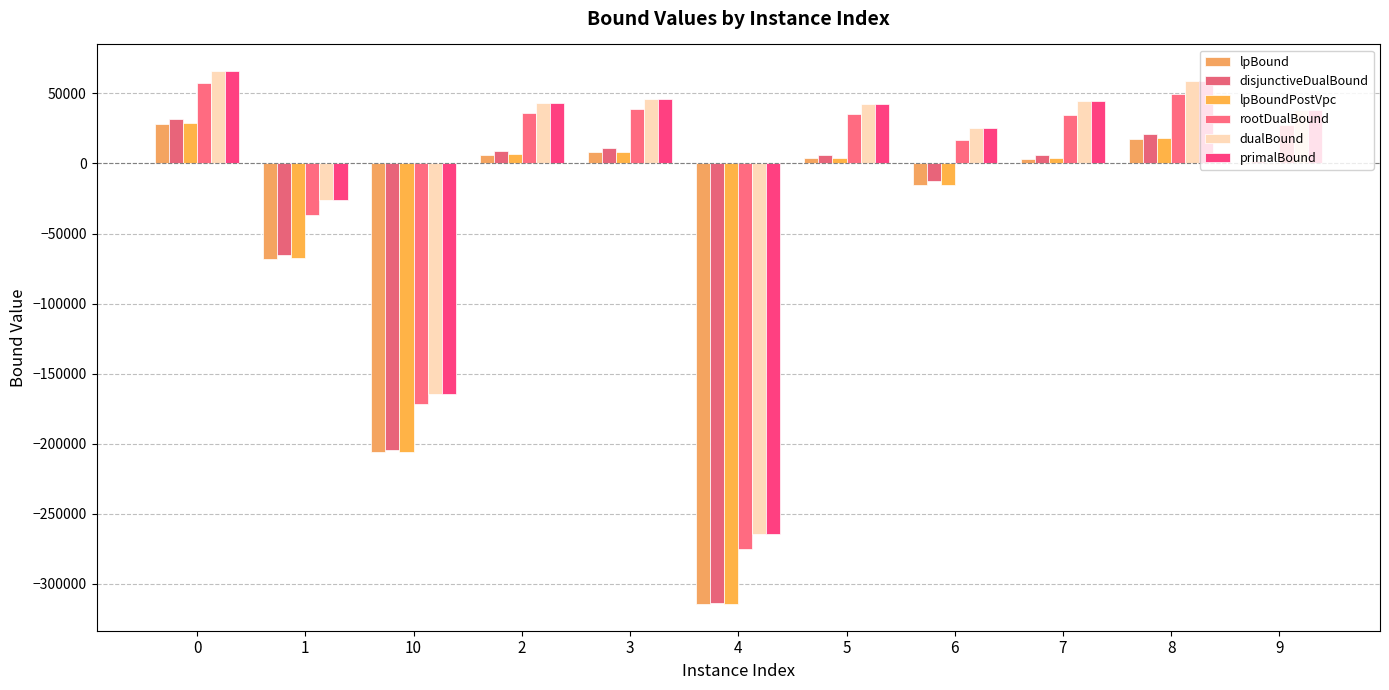

The value of rootDualBound at 4 is -124999.6. True or false?

False